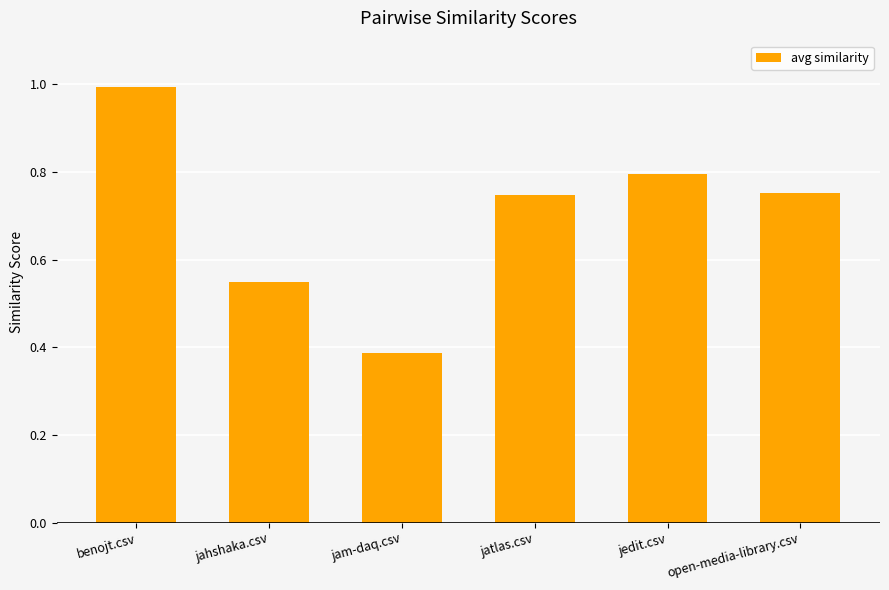

What is the sum of all values?

4.2